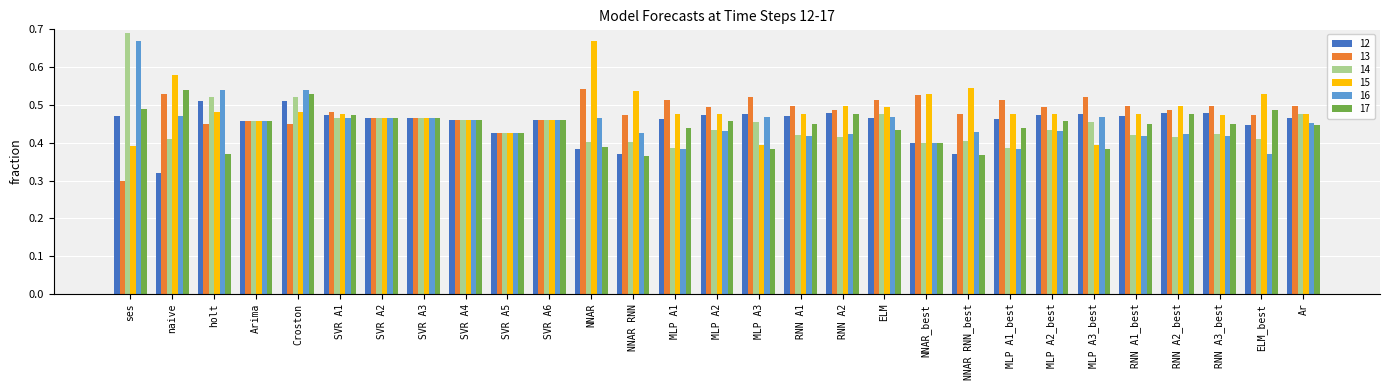

What are all the series names shown in the legend?

12, 13, 14, 15, 16, 17